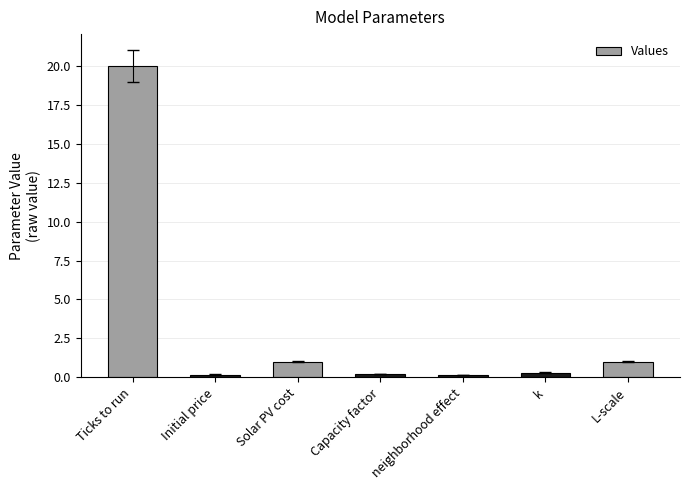

Which label corresponds to the largest value in the chart?

Ticks to run